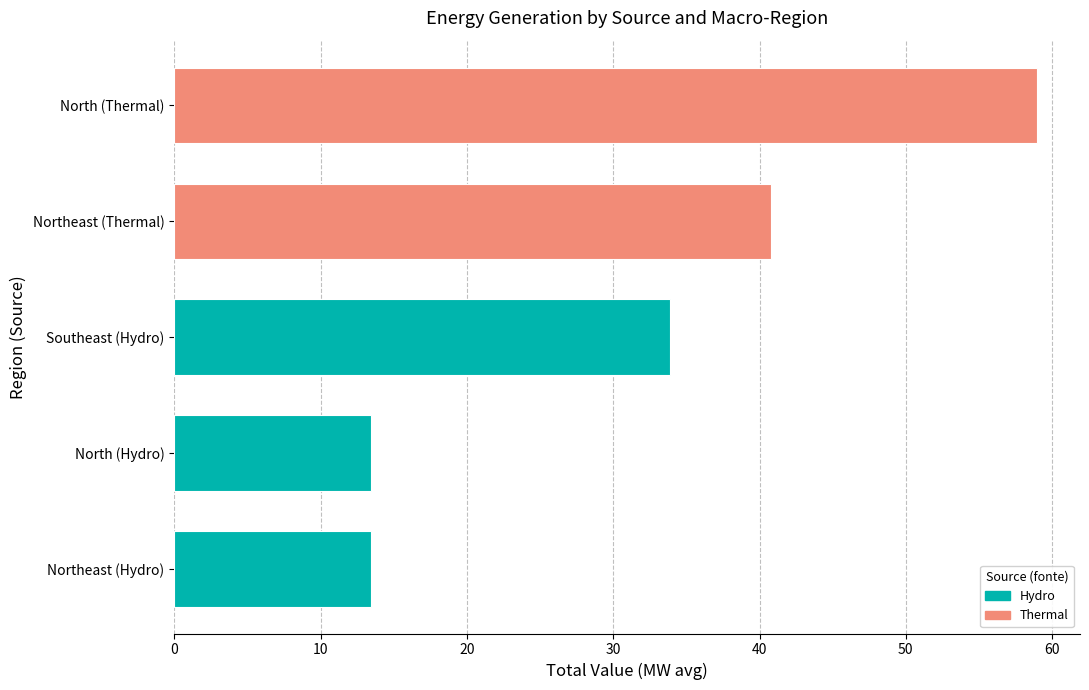

What is the value of the 2nd bar from the top?

40.8